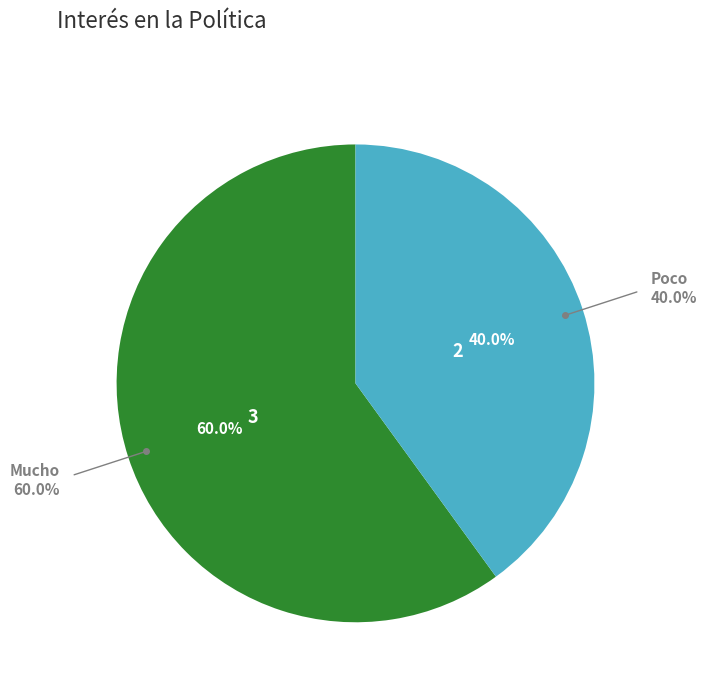

What percentage is the Mucho slice, to the nearest percent?

60%